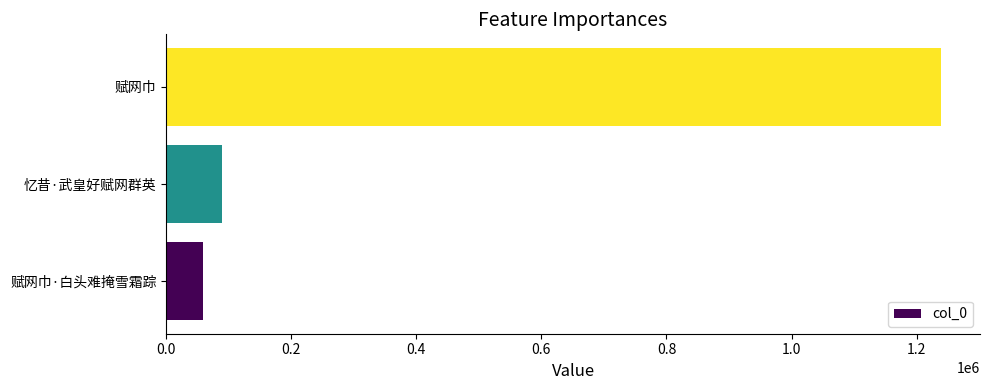

Which has a higher value, 赋网巾·白头难掩雪霜踪 or 忆昔·武皇好赋网群英?

忆昔·武皇好赋网群英